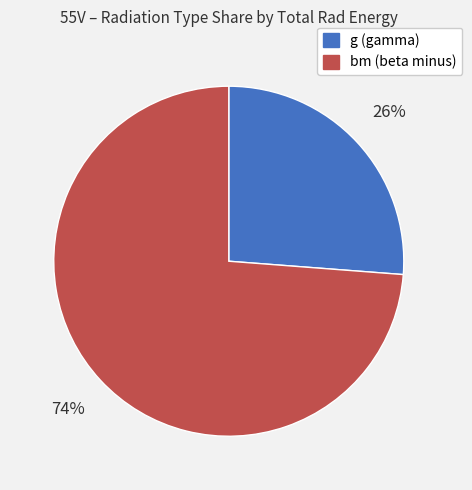

What is the ratio of the value at bm to the value at g?

2.8